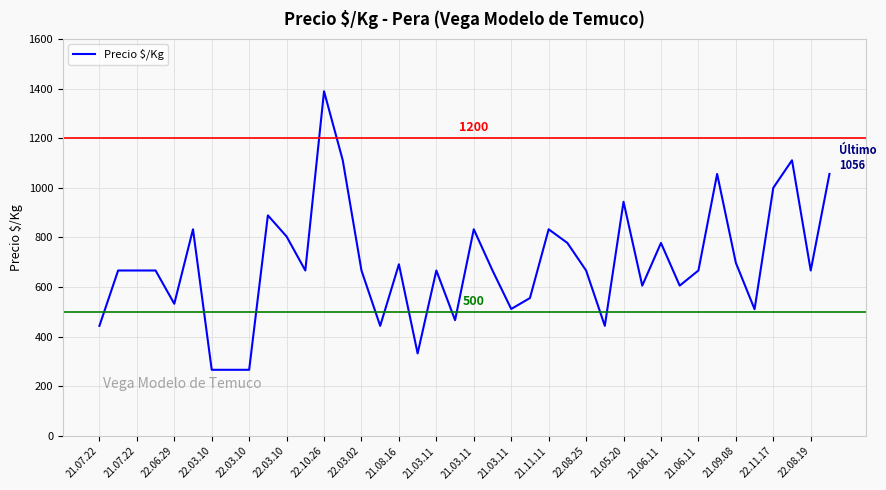

How many lines are shown in the chart?

1